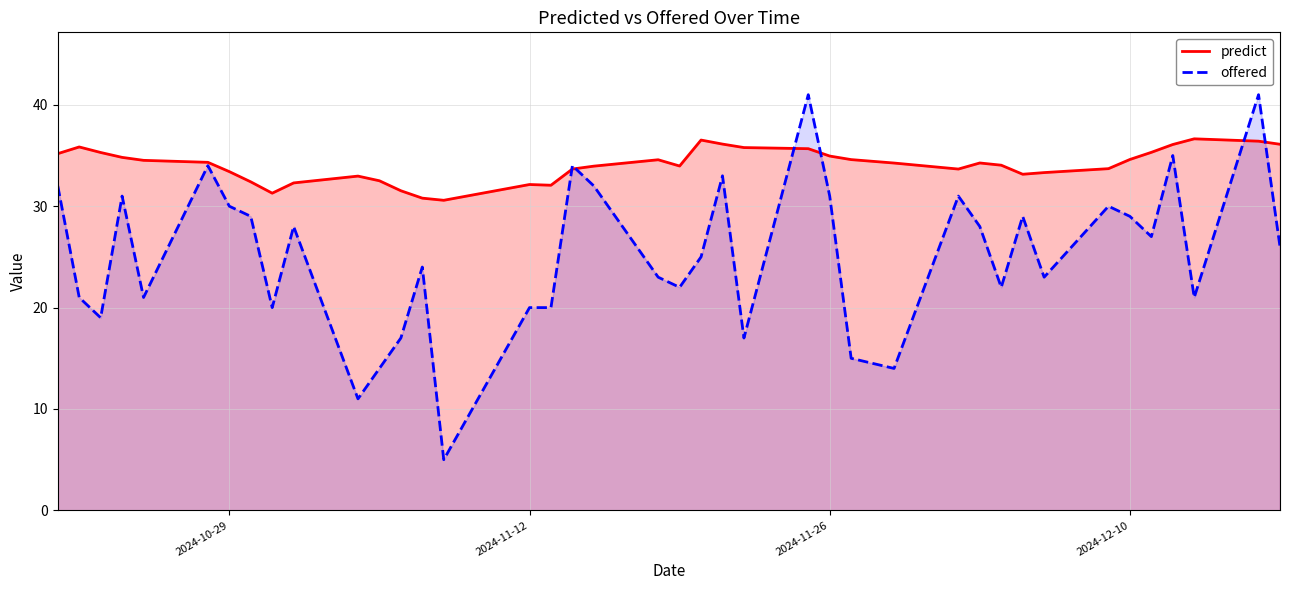

What is the value of the offered point at the 29th from the left?

31.0